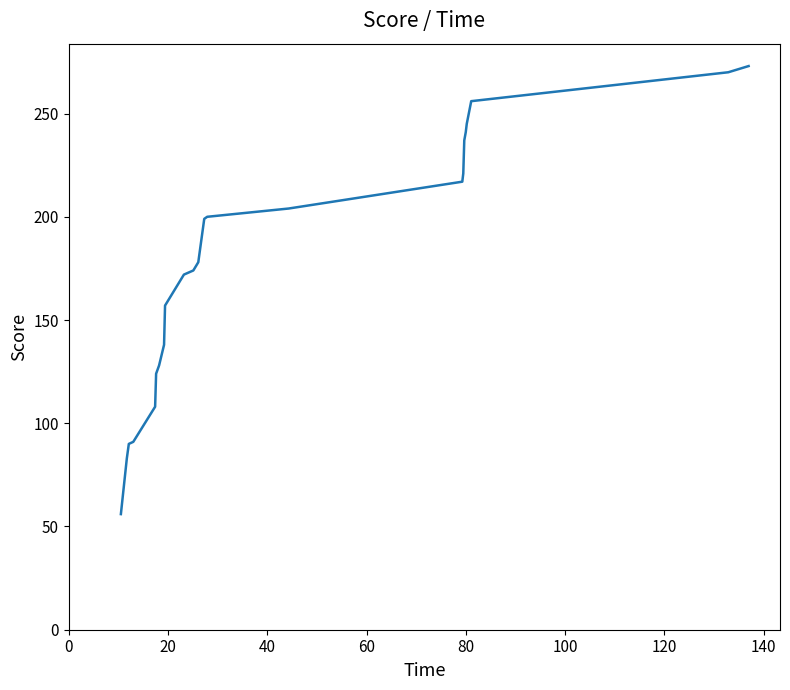

What is the greatest value displayed?

273